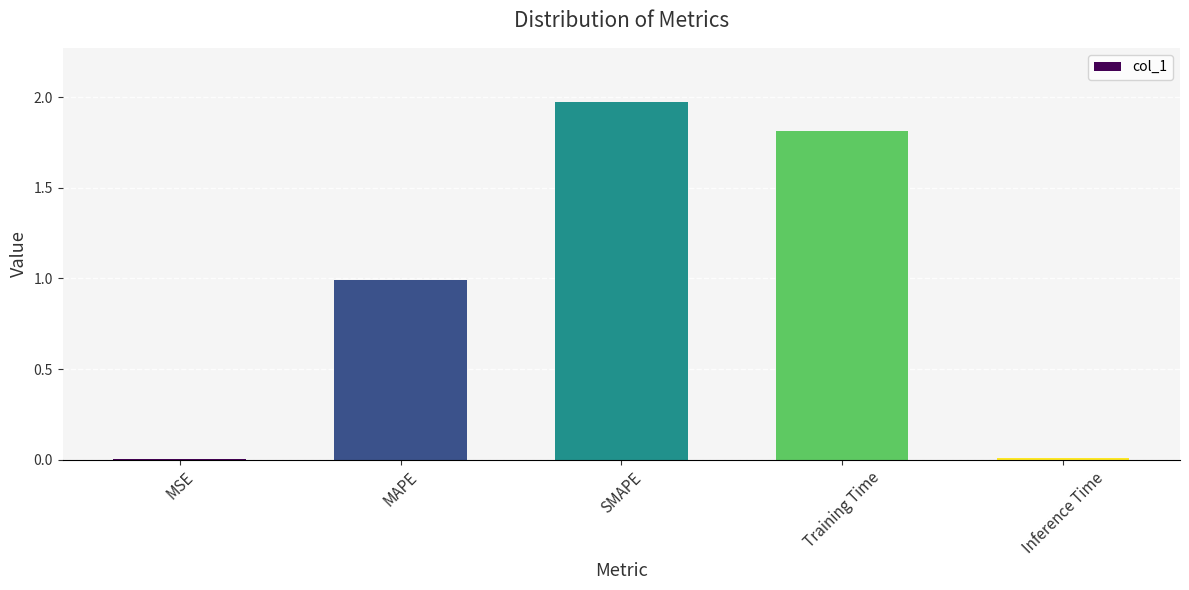

At which category does the chart reach its peak across all series?

SMAPE